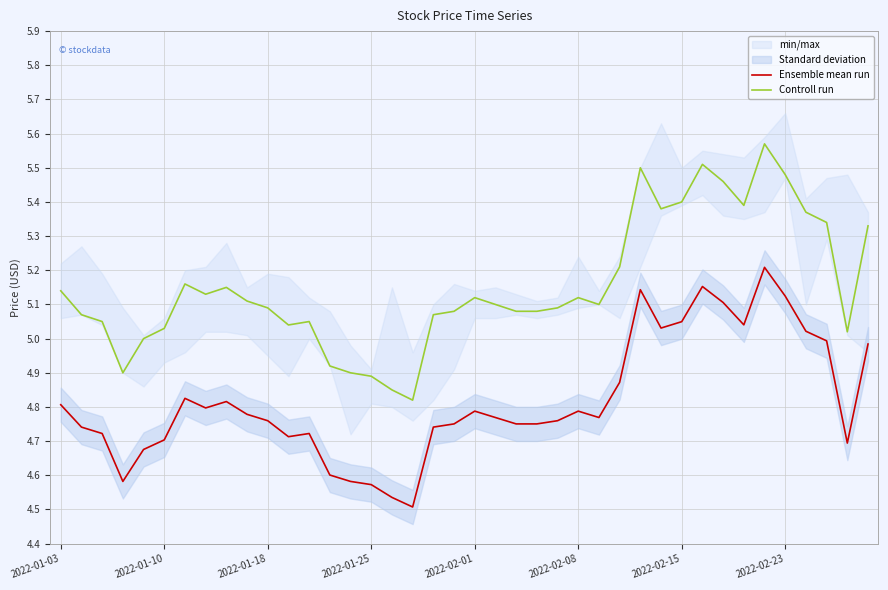

True or false: Controll run and Ensemble mean run intersect in this chart.

False